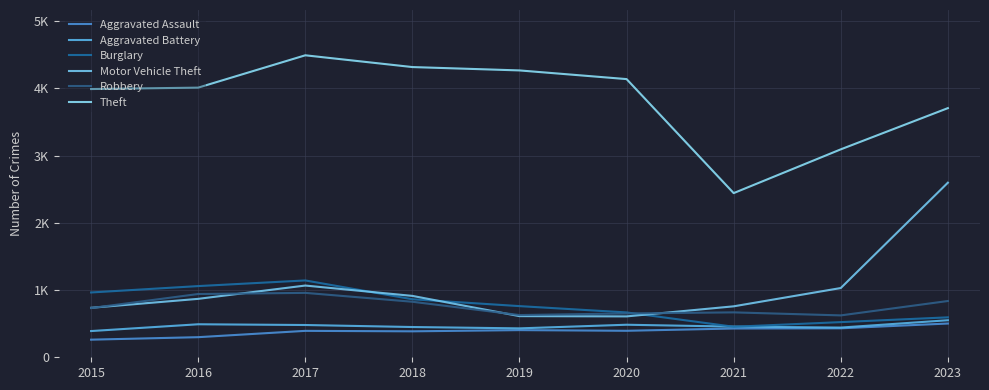

The value of Aggravated Assault at 2023 is 502. True or false?

True